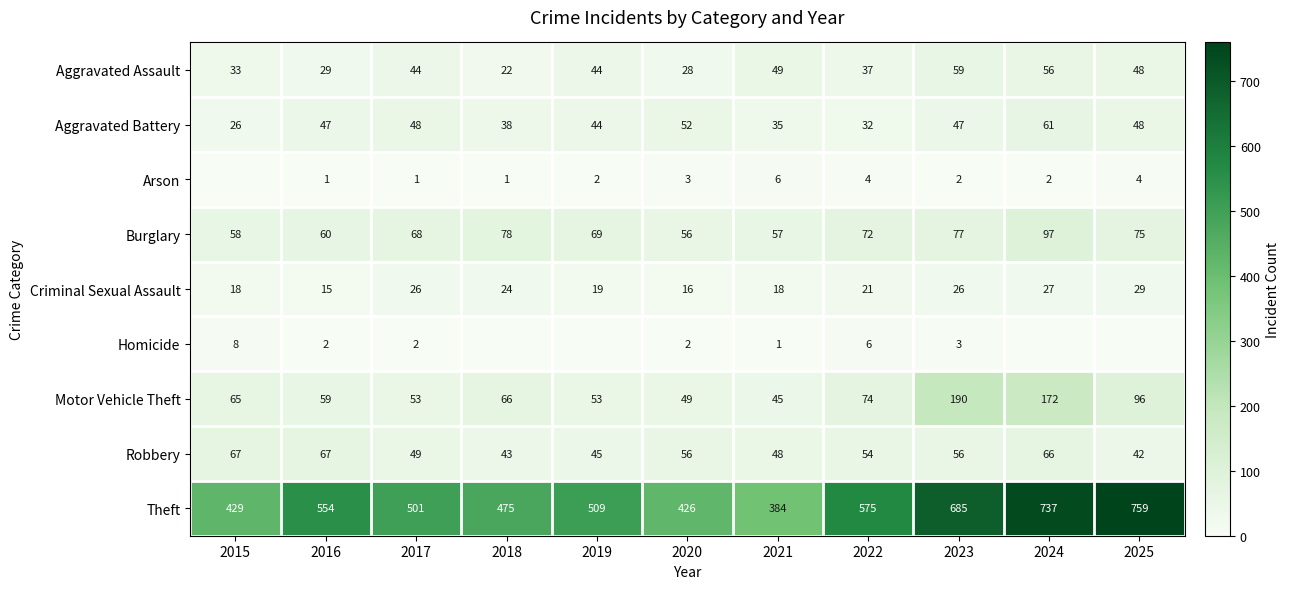

What is the average value of the Motor Vehicle Theft series?

84